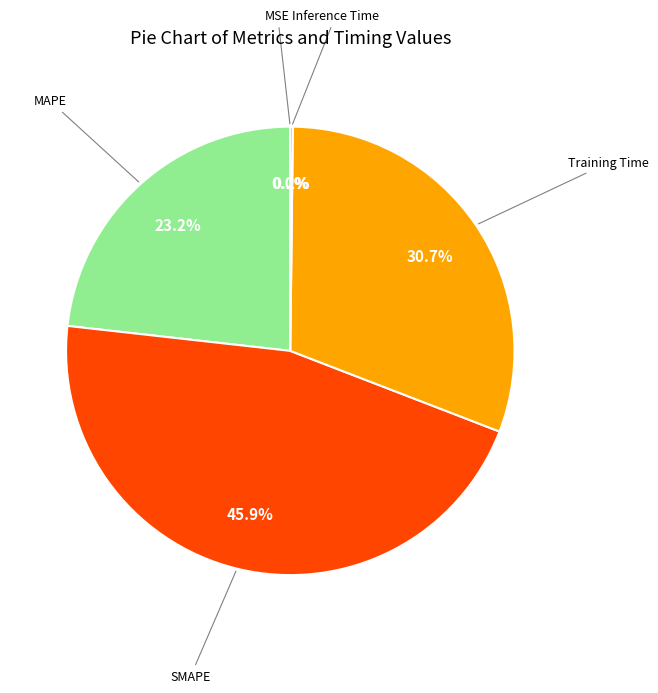

Does any single category account for the majority?

No